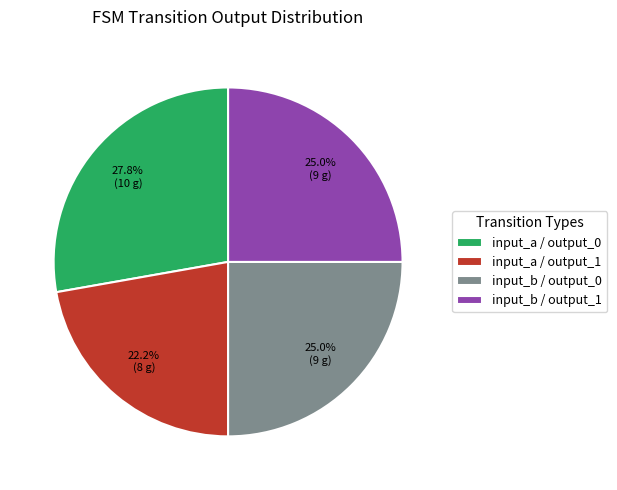

Which has a higher value, input_a / output_1 or input_a / output_0?

input_a / output_0